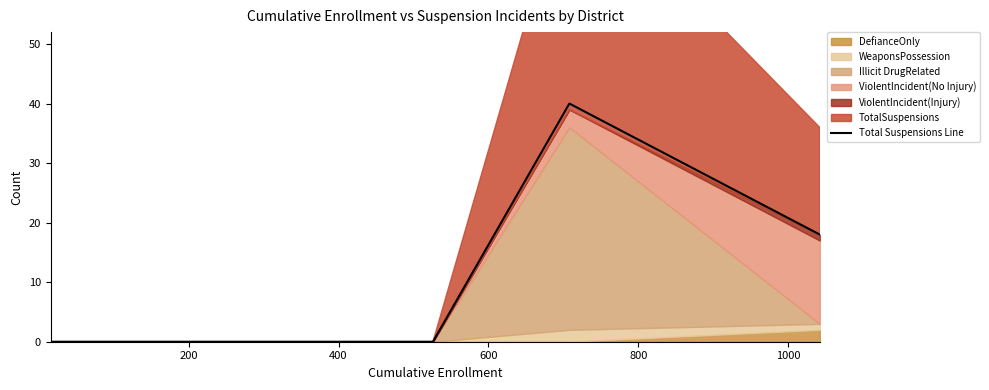

What is the sum of all values?

58